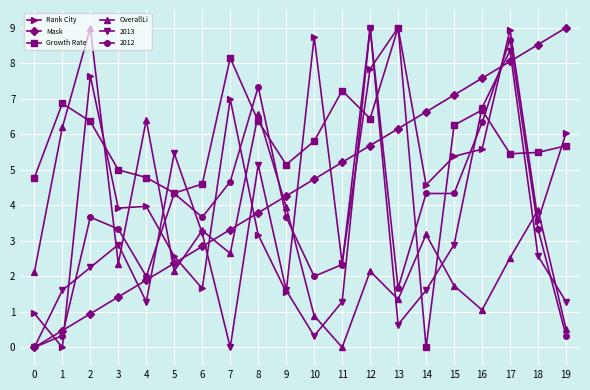

What is the difference between the highest and lowest values at 19?

8.7